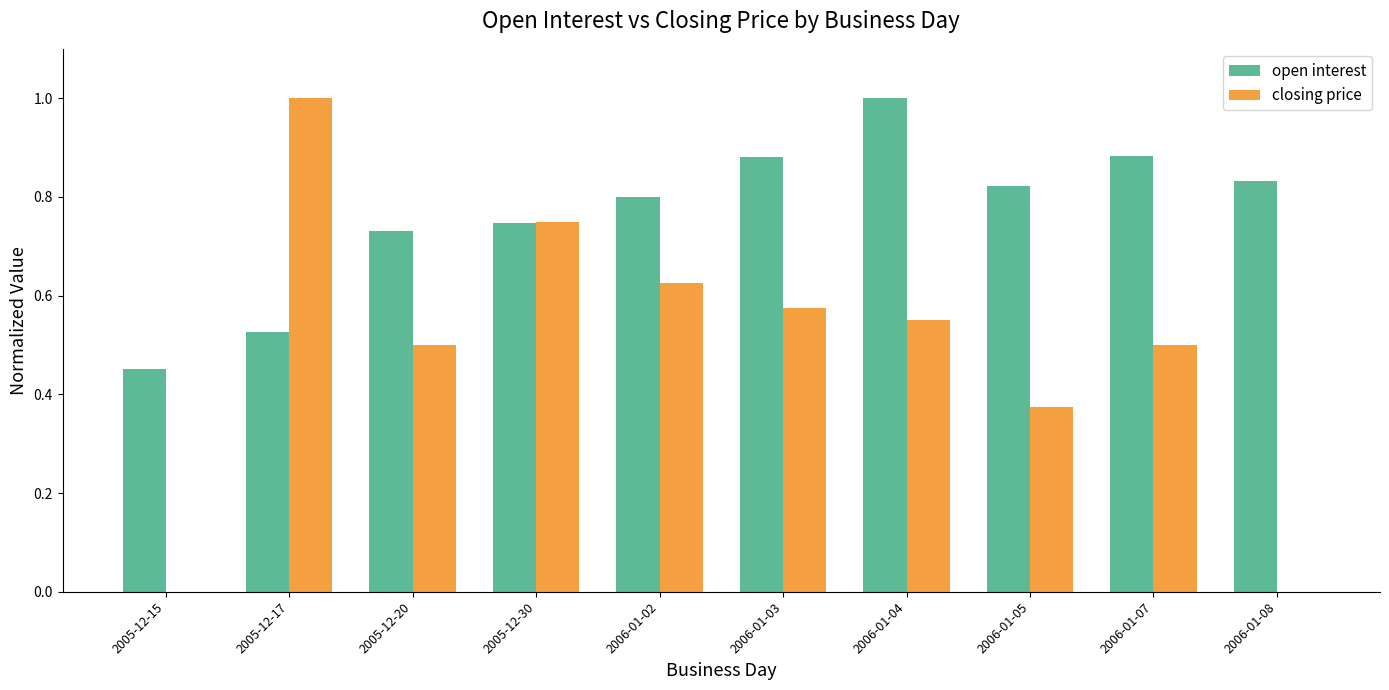

At which label does closing price reach its peak?

2005-12-17